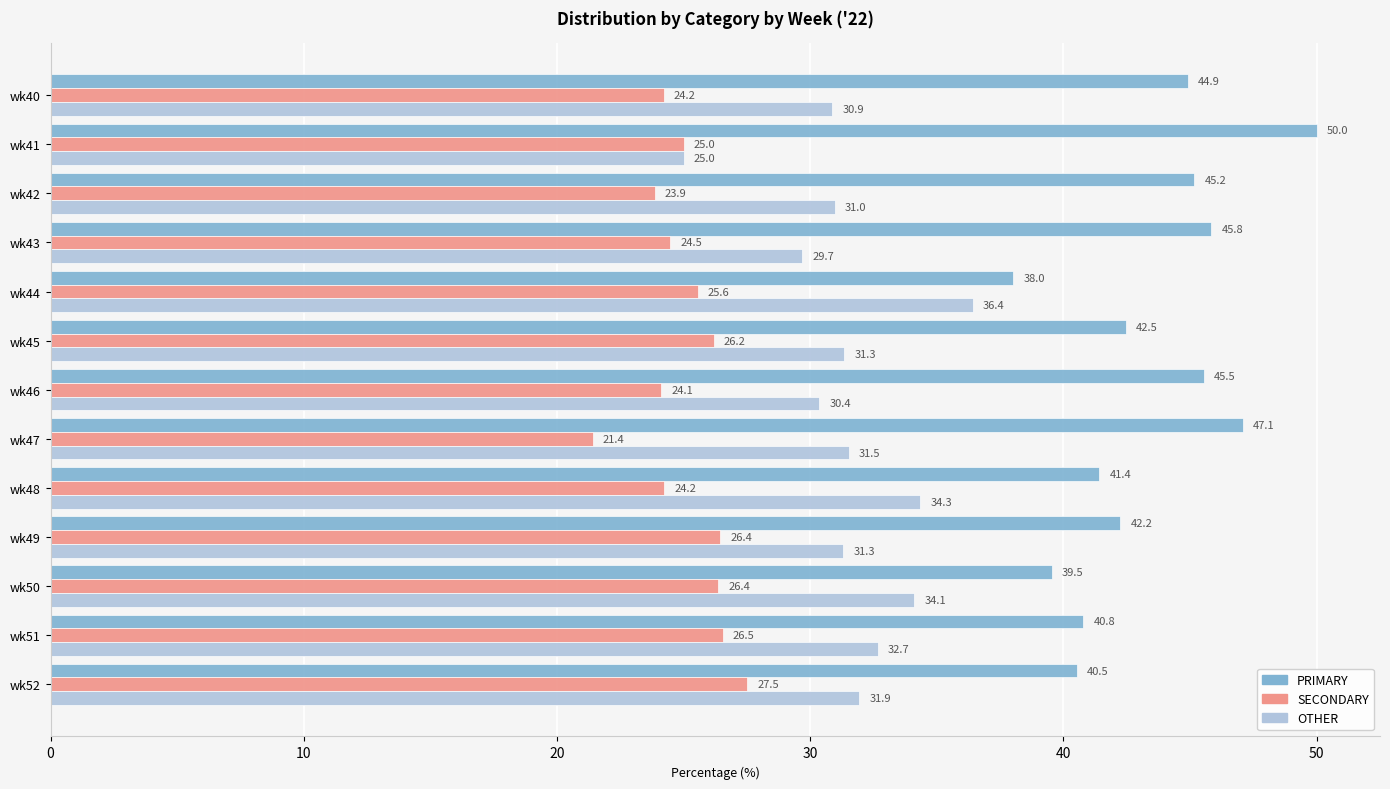

Which series has the largest total across all categories?

PRIMARY